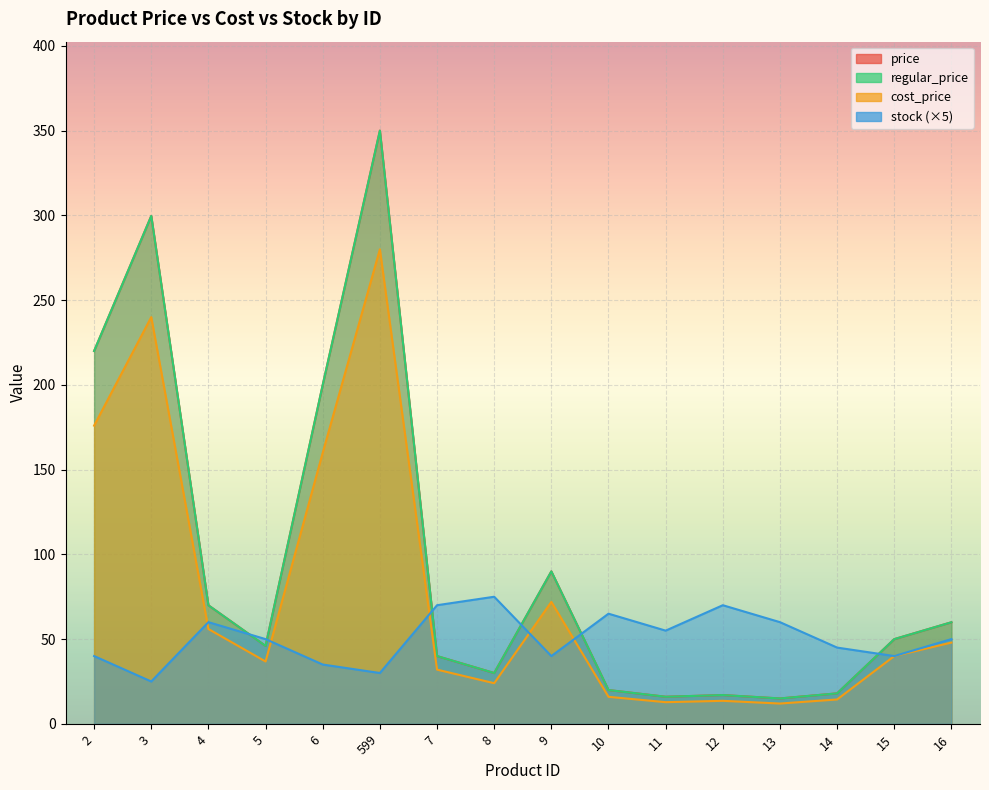

In price, how many points are higher than both neighbors (excluding endpoints)?

4